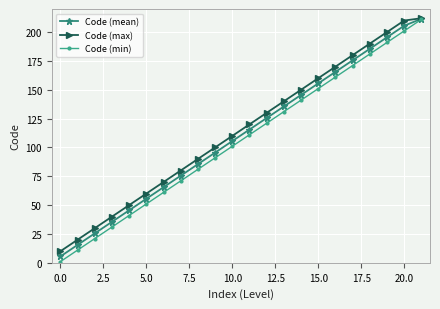

Which series has the largest total across all categories?

Code (max)